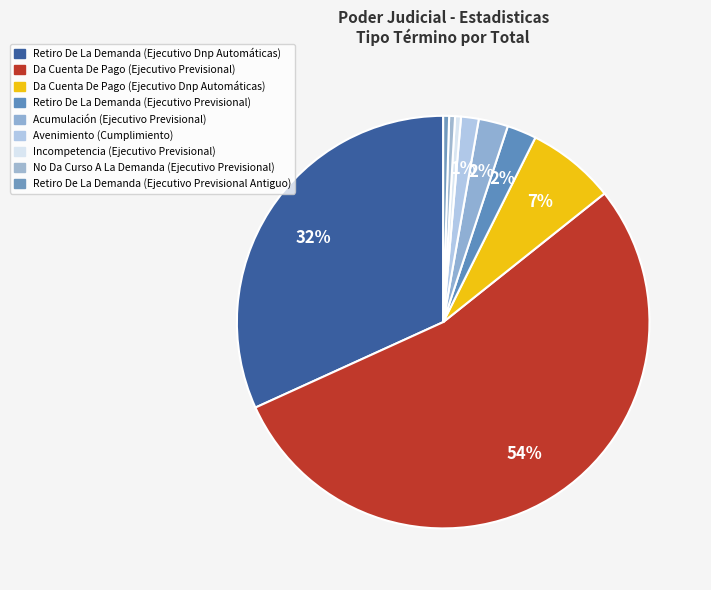

Which category has the biggest portion of the pie?

Da Cuenta De Pago (Ejecutivo Previsional)